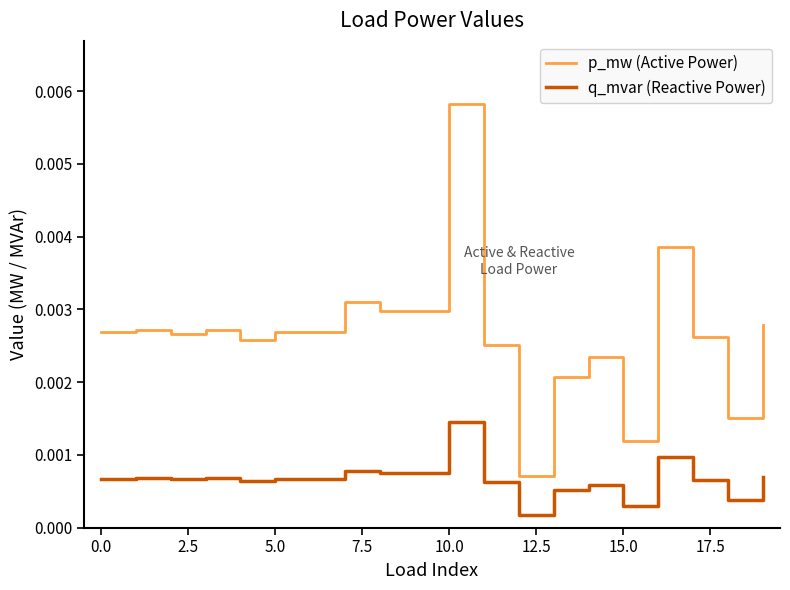

True or false: p_mw (Active Power) and q_mvar (Reactive Power) cross at least once.

False